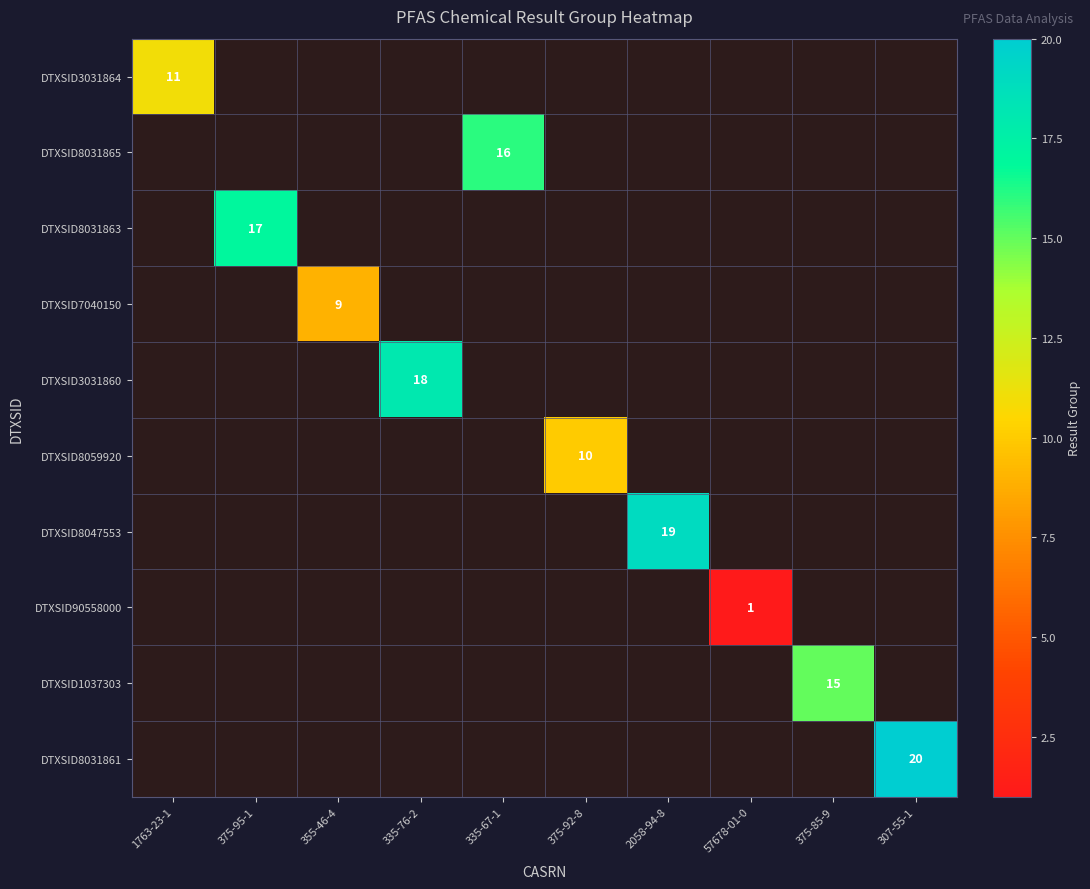

What is the maximum value for DTXSID3031864?

11.0